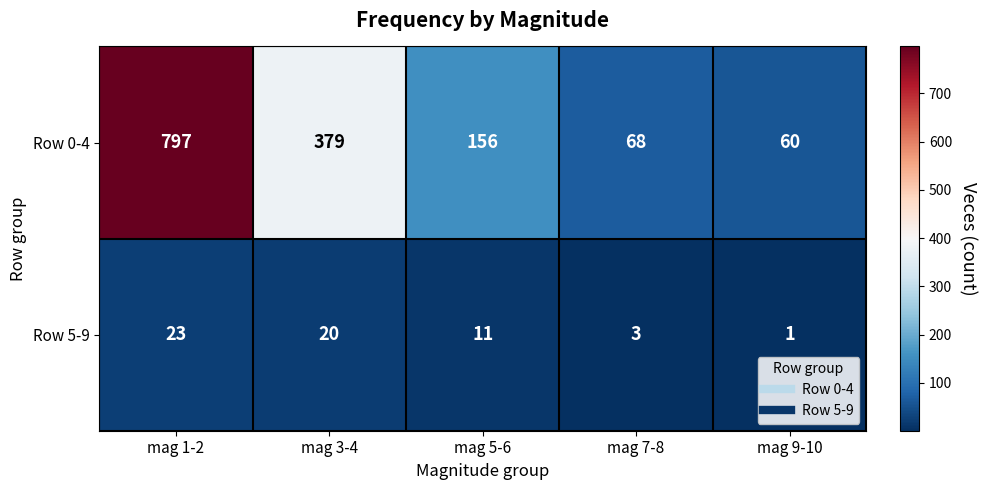

Is it true that Row 5-9 equals 5 at mag 7-8?

False